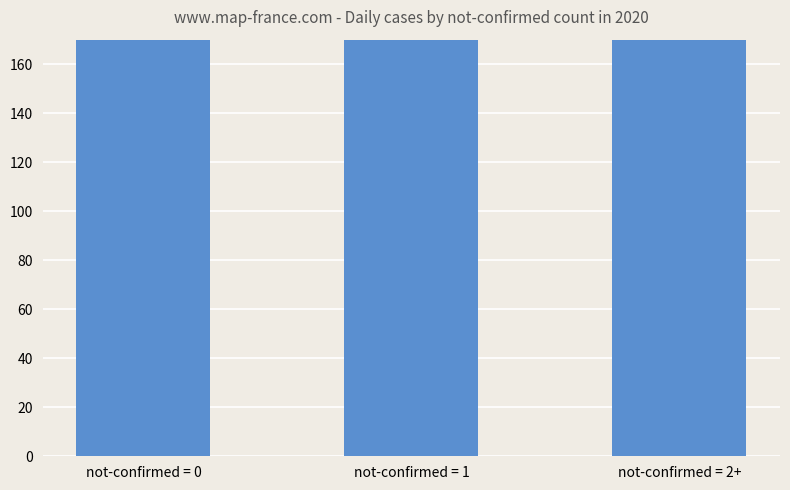

What is the change in value from not-confirmed = 0 to not-confirmed = 2+?

-114